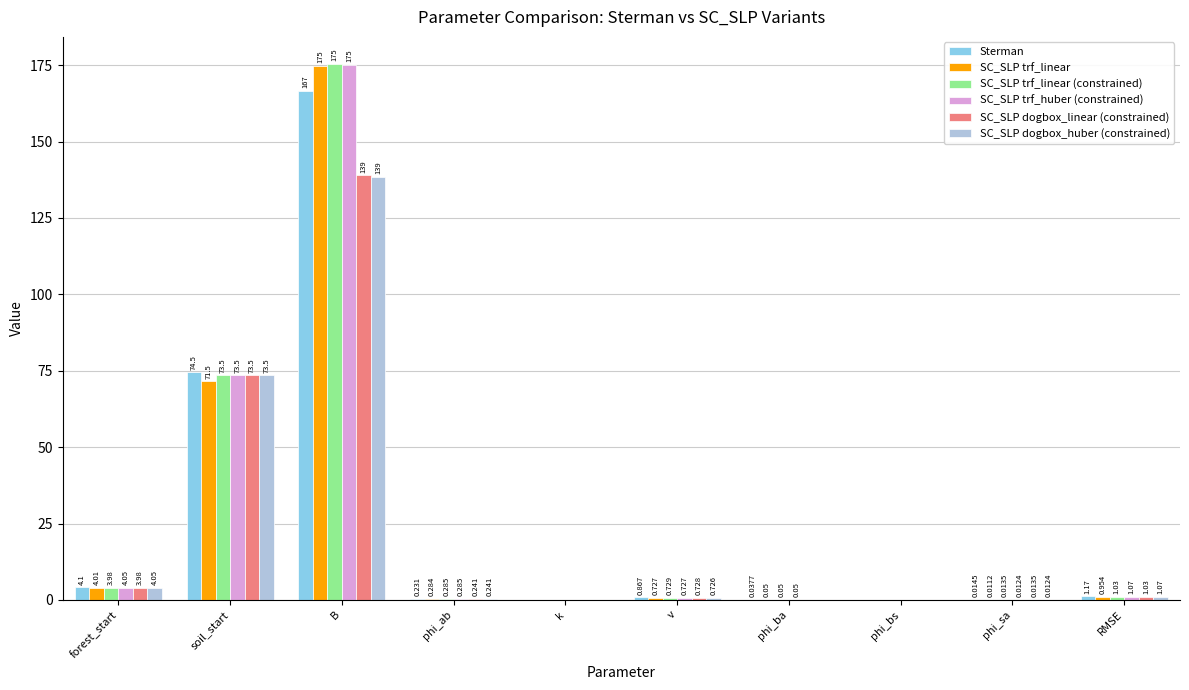

How many data points does each series have?

10